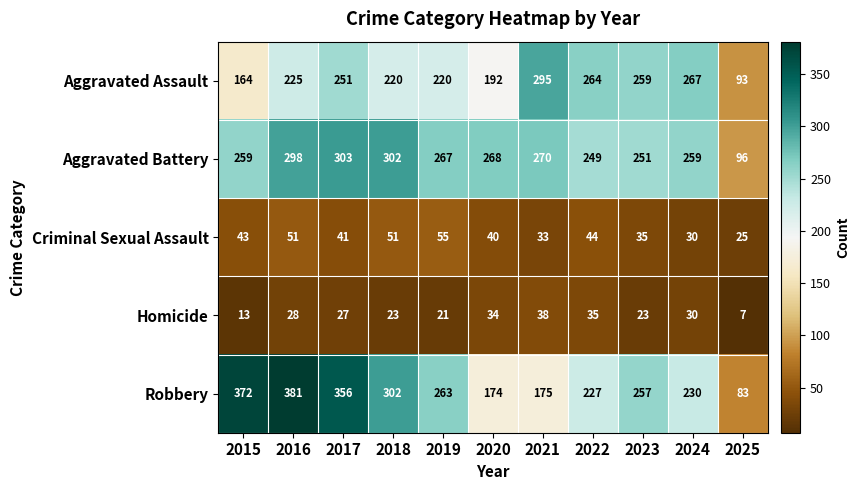

List the series in order of their peak value, lowest first.

Homicide, Criminal Sexual Assault, Aggravated Assault, Aggravated Battery, Robbery